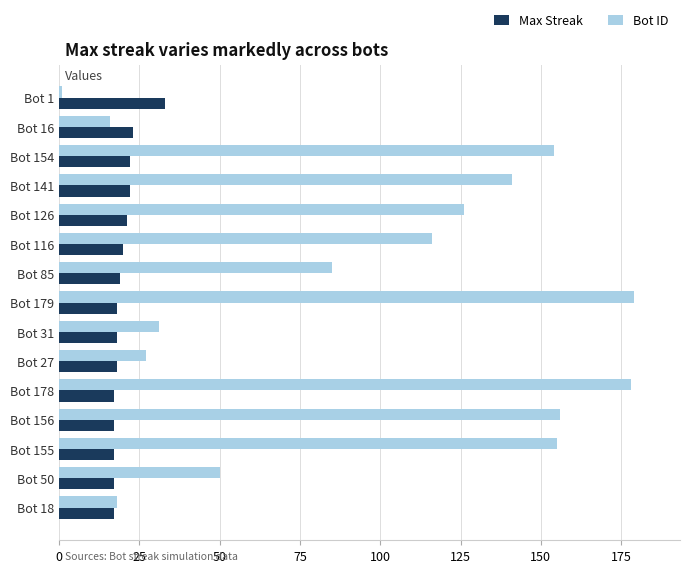

Count the number of data series in this chart.

2